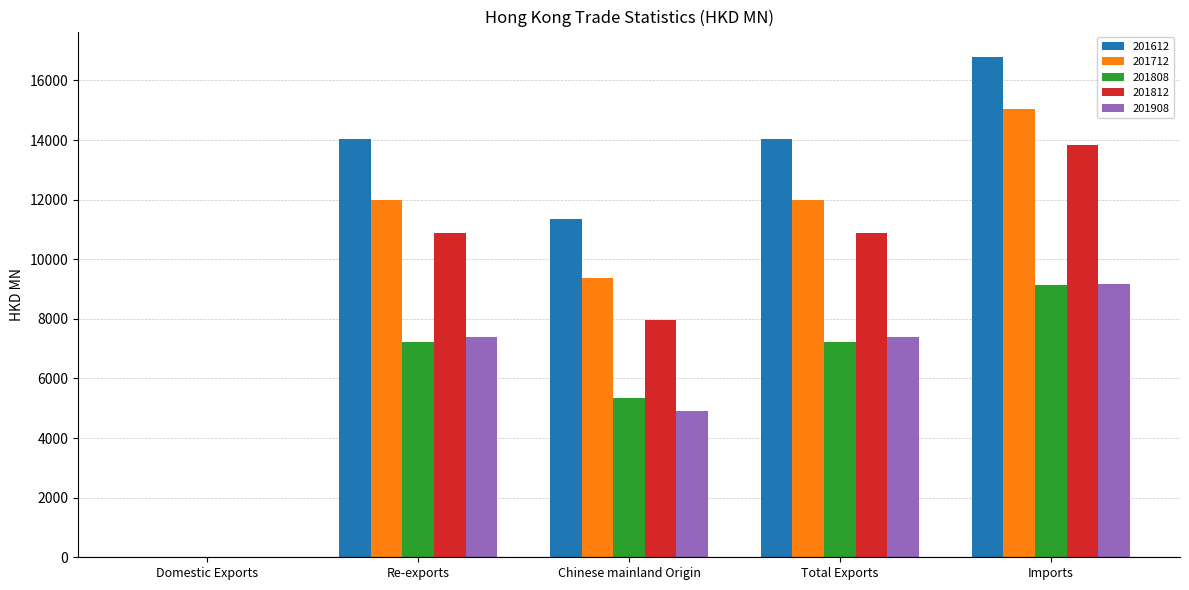

Which series has the largest total across all categories?

201612